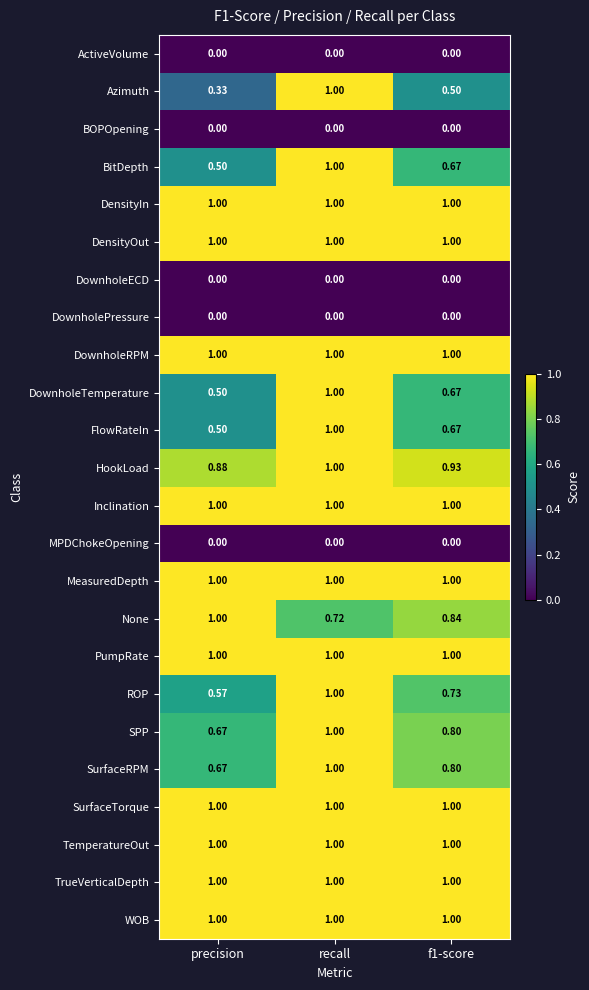

What is the spread (max minus min) of values at recall?

1.0